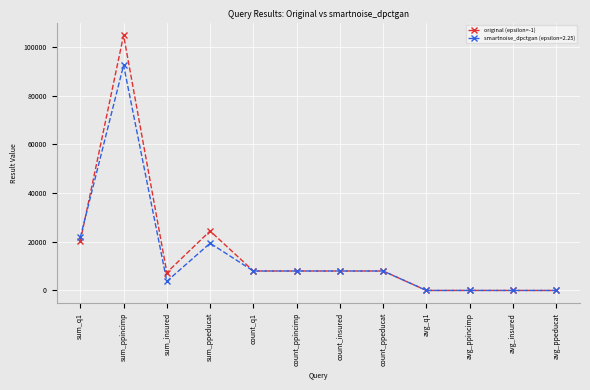

What is the spread (max minus min) of values at sum_q1?

1555.0